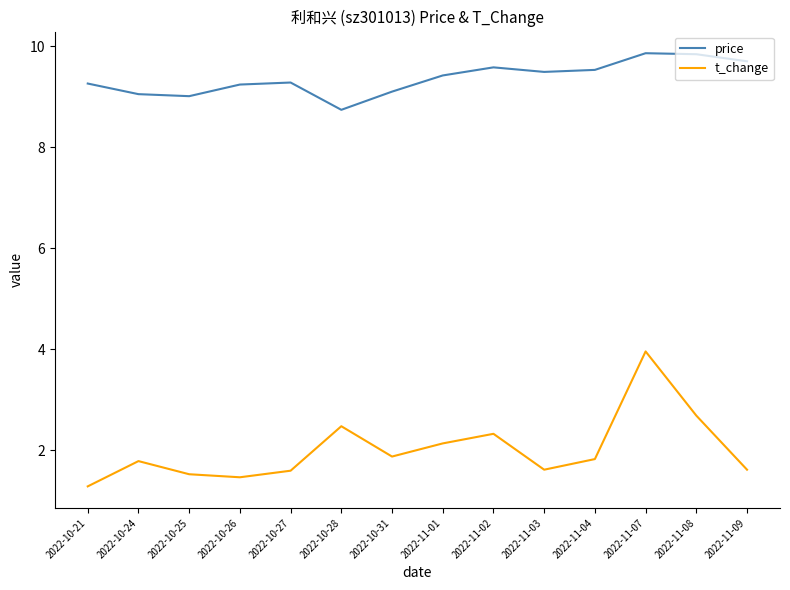

What is the spread (max minus min) of values at 2022-11-03?

7.9